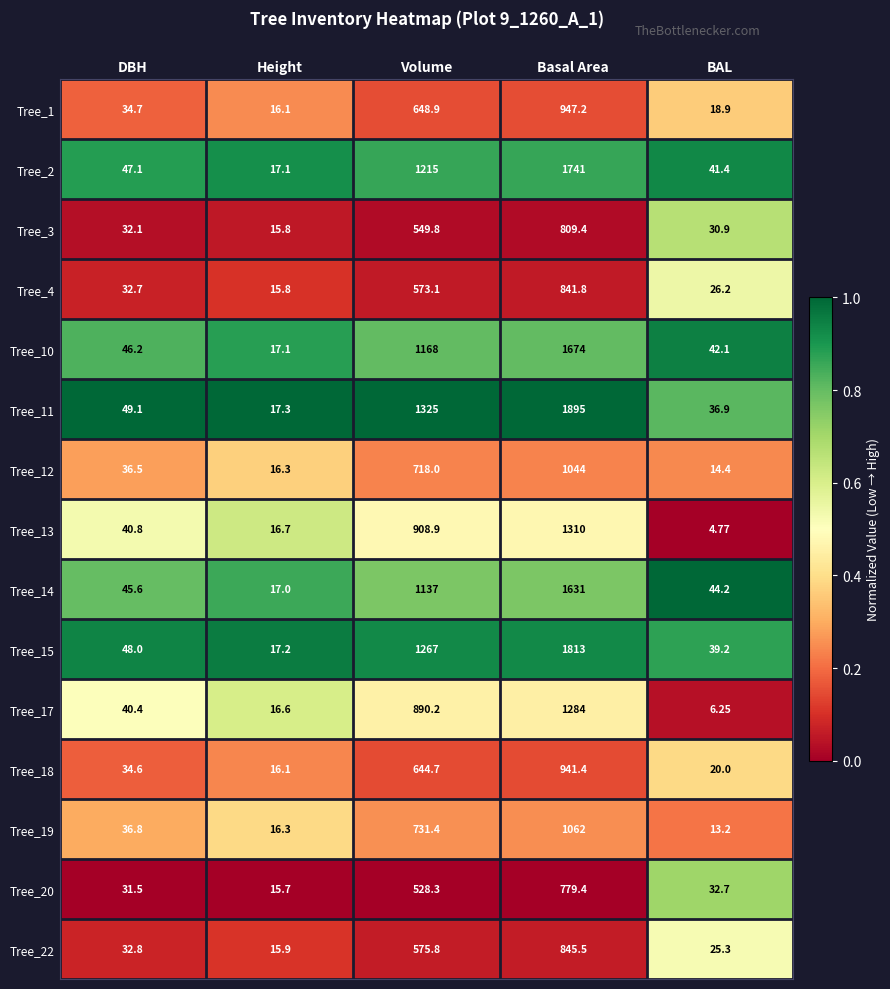

Is the value of Tree_18 at Basal Area greater than the value of Tree_13 at DBH?

Yes